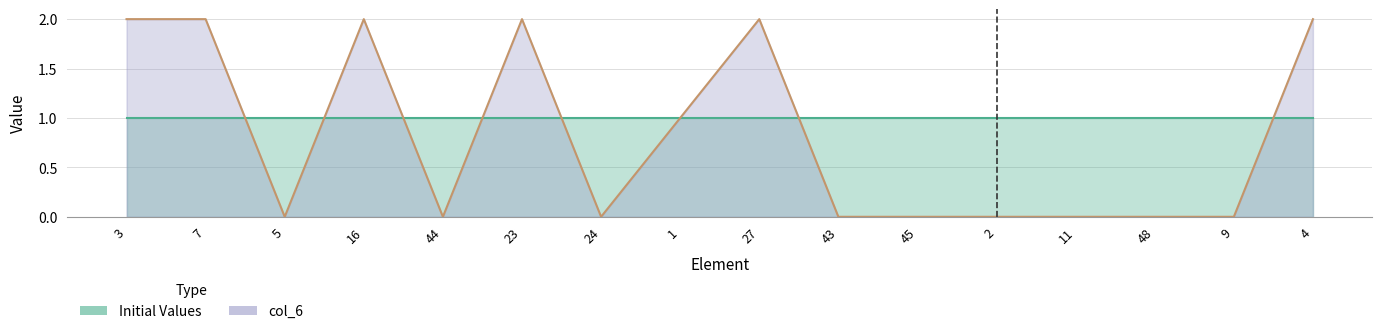

What is the sum of the values at 43 and 7?

2